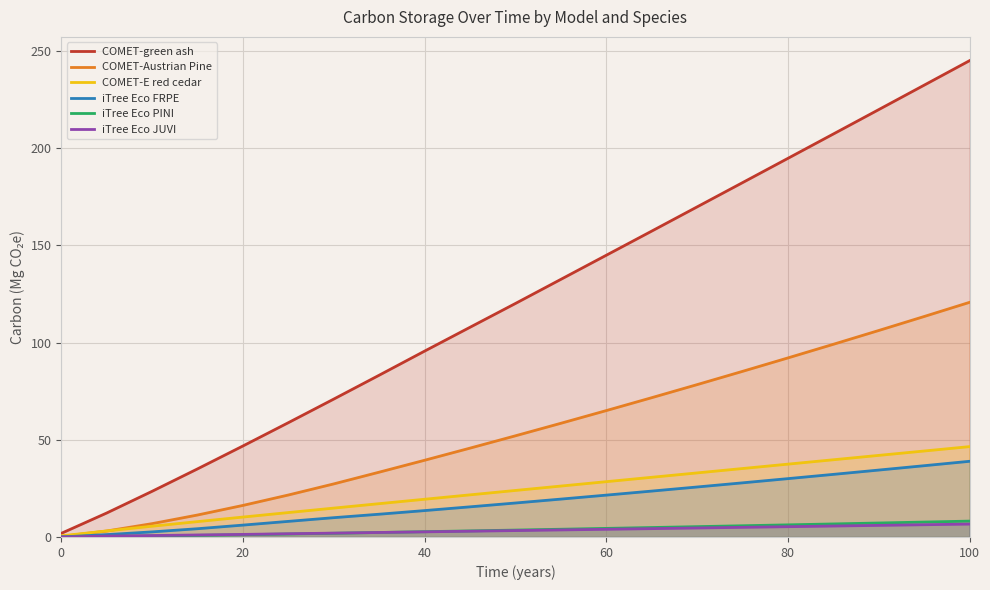

Reading right to left, extract all data points from this chart.

COMET-green ash: 245.0	232.4	219.9	207.3	194.8	182.3	169.8	157.3	144.9	132.5	120.1	107.9	95.6	83.2	70.9	58.8	46.8	35.0	23.5	12.3	1.9
COMET-Austrian Pine: 120.7	113.4	106.2	99.1	92.1	85.2	78.4	71.6	65.0	58.5	52.0	45.7	39.5	33.3	27.3	21.6	16.2	11.3	6.9	3.1	0.3
COMET-E red cedar: 46.5	44.2	42.0	39.7	37.5	35.2	33.0	30.7	28.4	26.2	23.9	21.7	19.4	17.1	14.9	12.6	10.2	7.9	5.5	3.1	0.6
iTree Eco FRPE: 38.9	36.7	34.4	32.2	30.0	27.8	25.7	23.6	21.5	19.5	17.5	15.5	13.6	11.7	9.9	8.0	6.1	4.2	2.6	1.2	0.0
iTree Eco PINI: 8.2	7.7	7.2	6.7	6.2	5.8	5.3	4.9	4.4	4.0	3.5	3.1	2.7	2.3	1.9	1.5	1.2	0.8	0.5	0.3	0.0
iTree Eco JUVI: 6.6	6.3	6.0	5.6	5.3	5.0	4.6	4.3	4.0	3.6	3.3	3.0	2.6	2.3	2.0	1.7	1.3	1.0	0.7	0.5	0.0